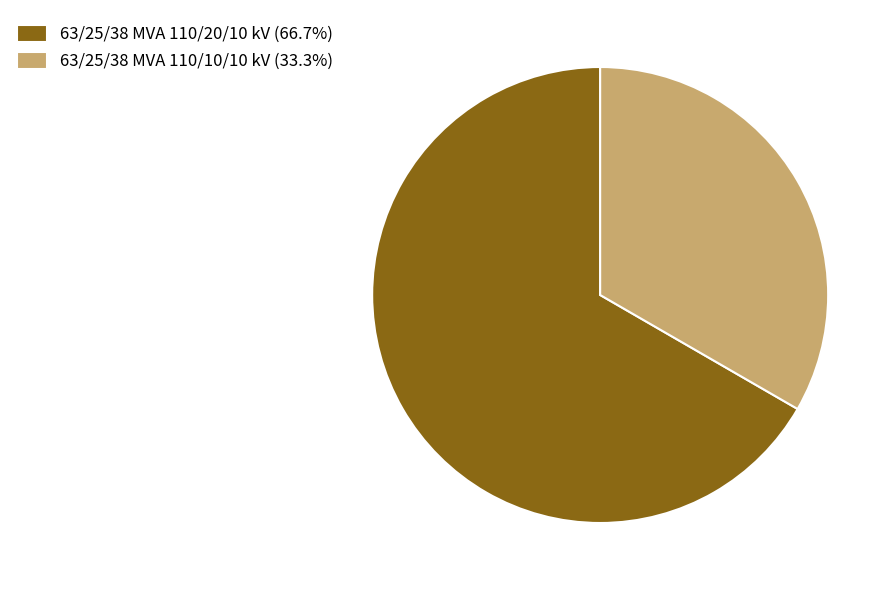

Rank the categories by value from highest to lowest.

63/25/38 MVA 110/20/10 kV, 63/25/38 MVA 110/10/10 kV